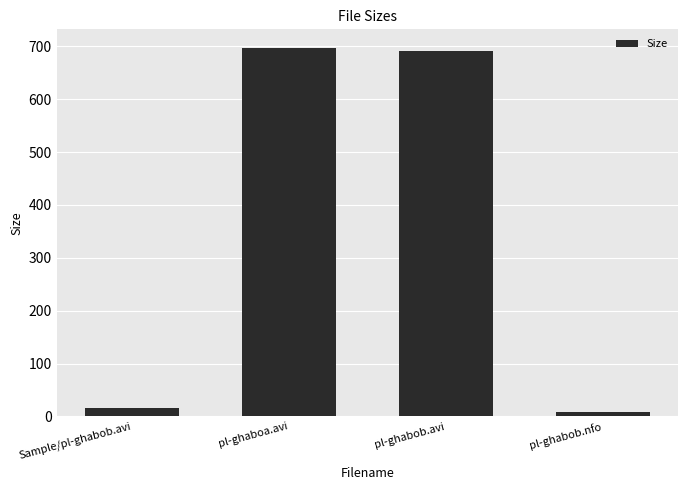

List the labels in order of value, largest first.

pl-ghaboa.avi, pl-ghabob.avi, Sample/pl-ghabob.avi, pl-ghabob.nfo